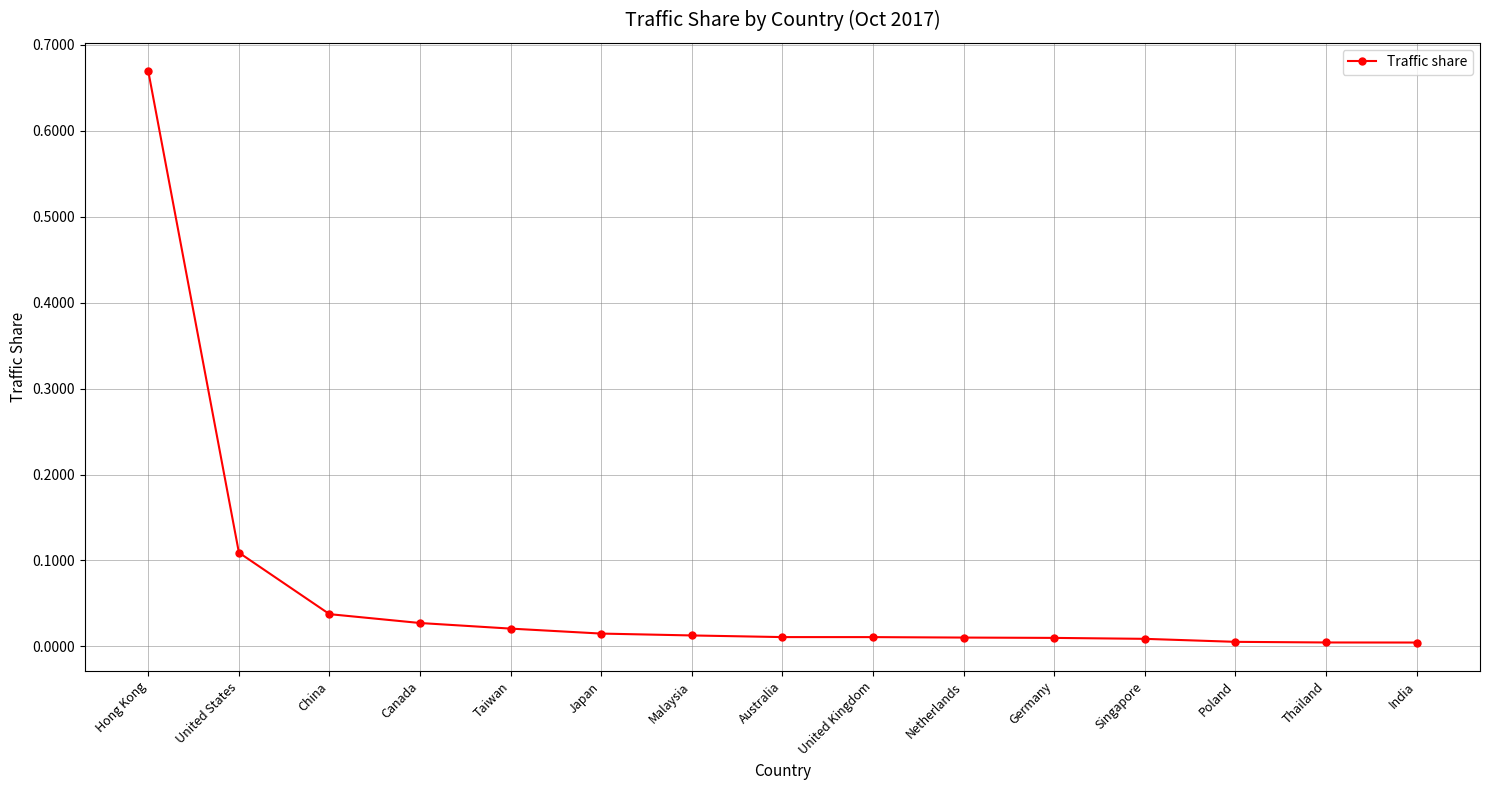

What is the sum of all values?

1.0